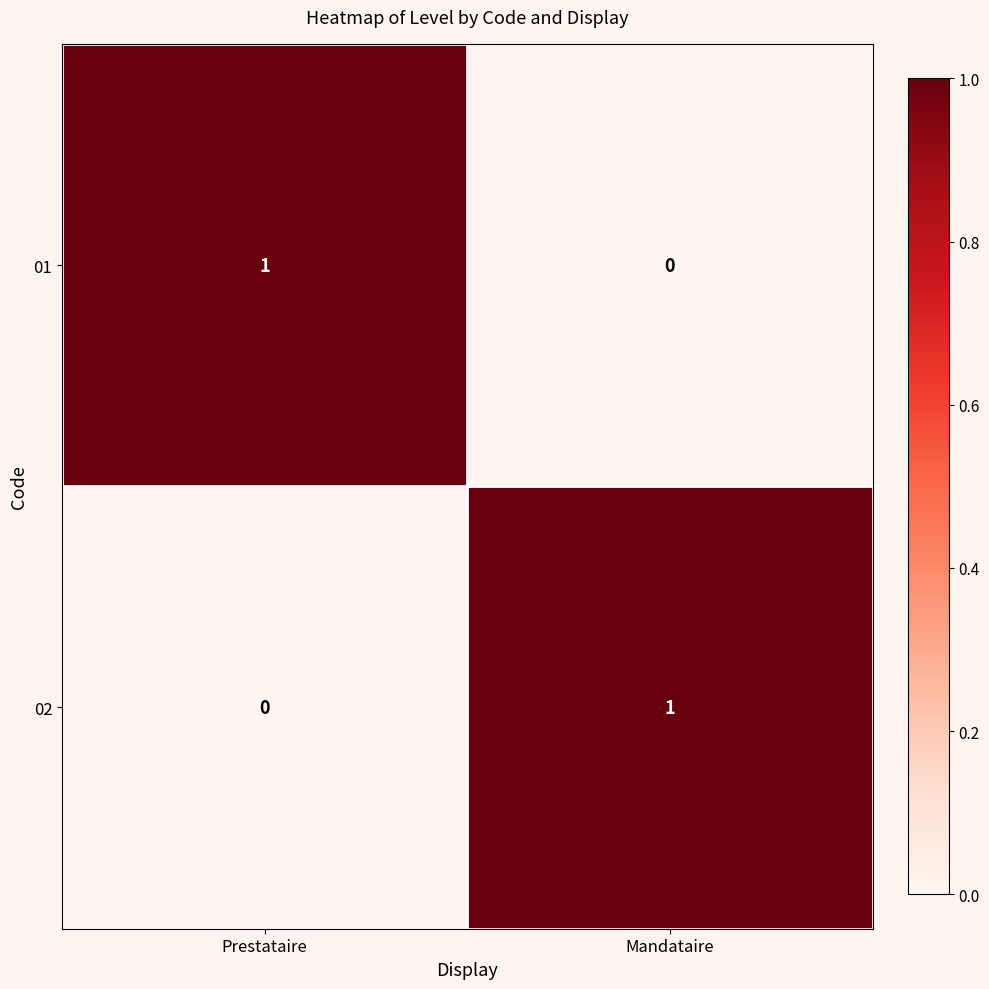

What is the maximum value shown in the chart?

1